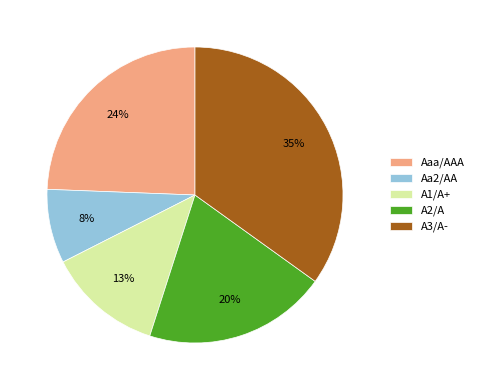

The Aaa/AAA slice represents 14% of the pie. True or false?

False